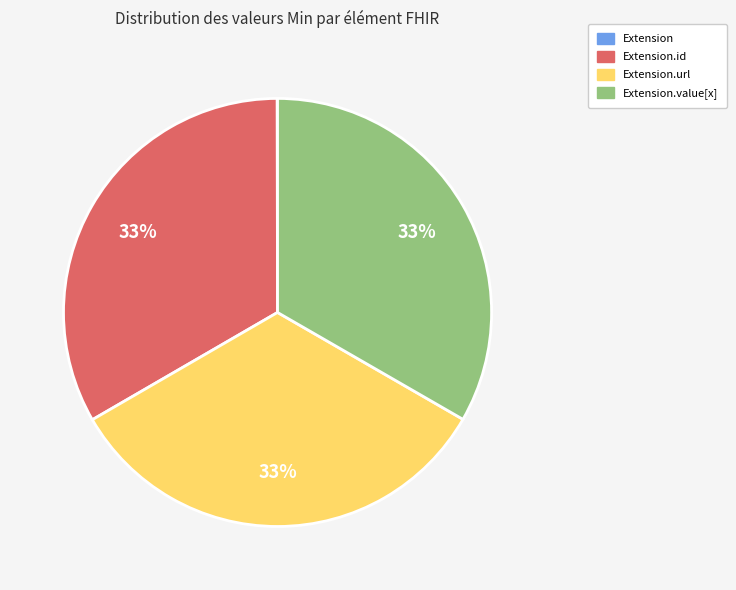

To the nearest percent, what is the difference between the largest and smallest slice percentages?

33%